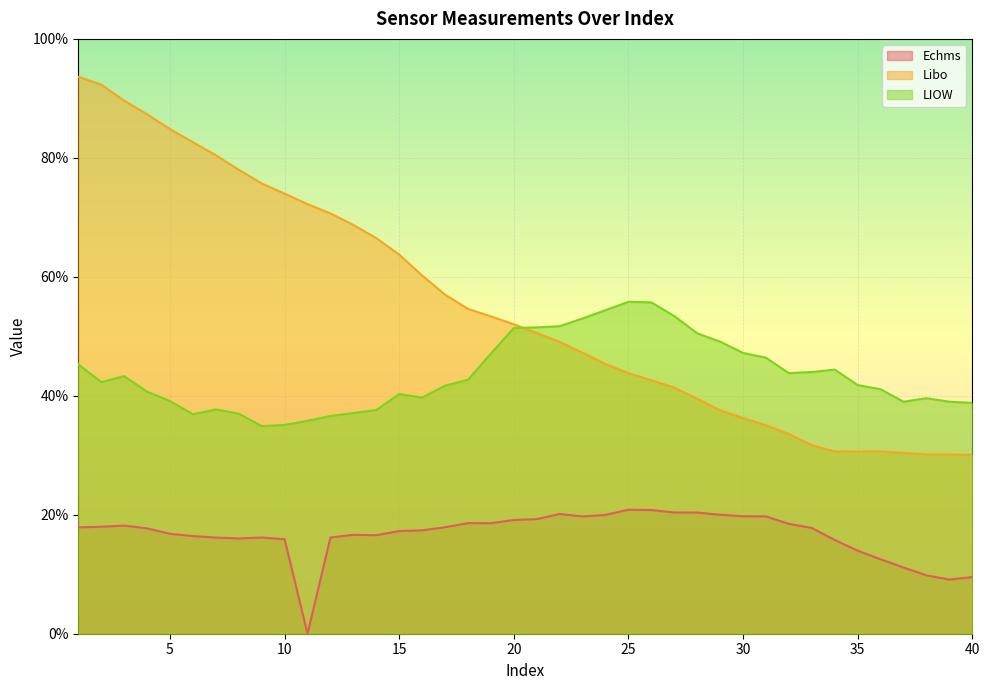

Which series has the largest range (max minus min)?

Libo